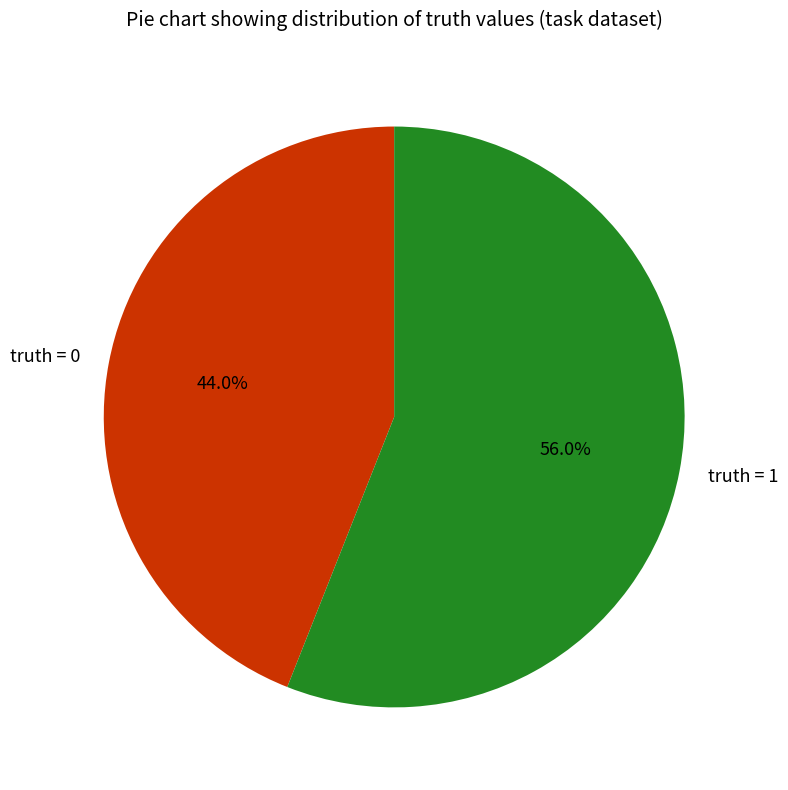

What is the ratio of the value at truth = 1 to the value at truth = 0?

1.3